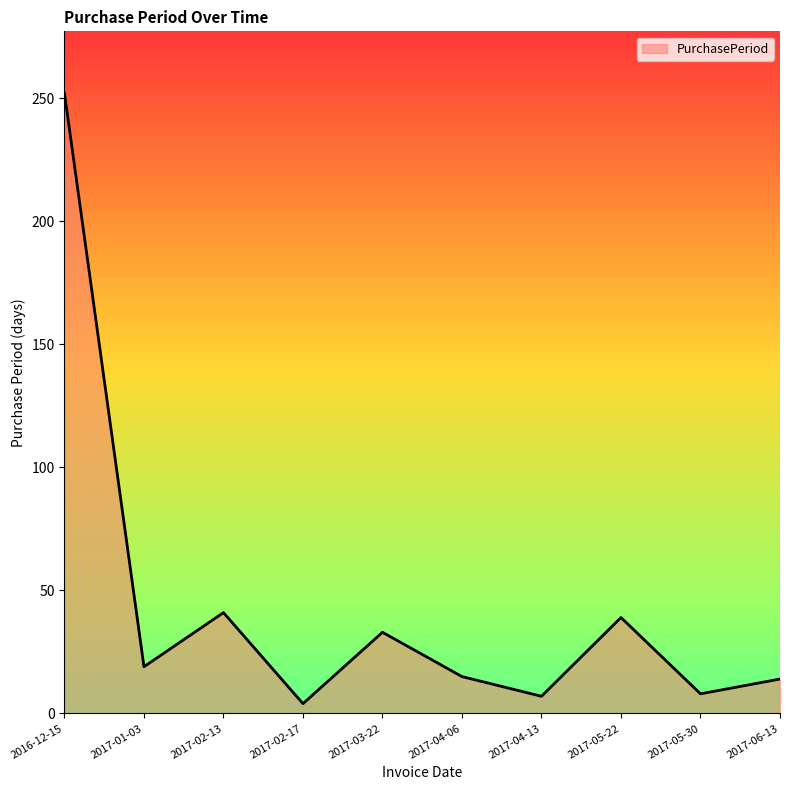

How many interior local valleys (lower than both neighbors) does the data have?

4